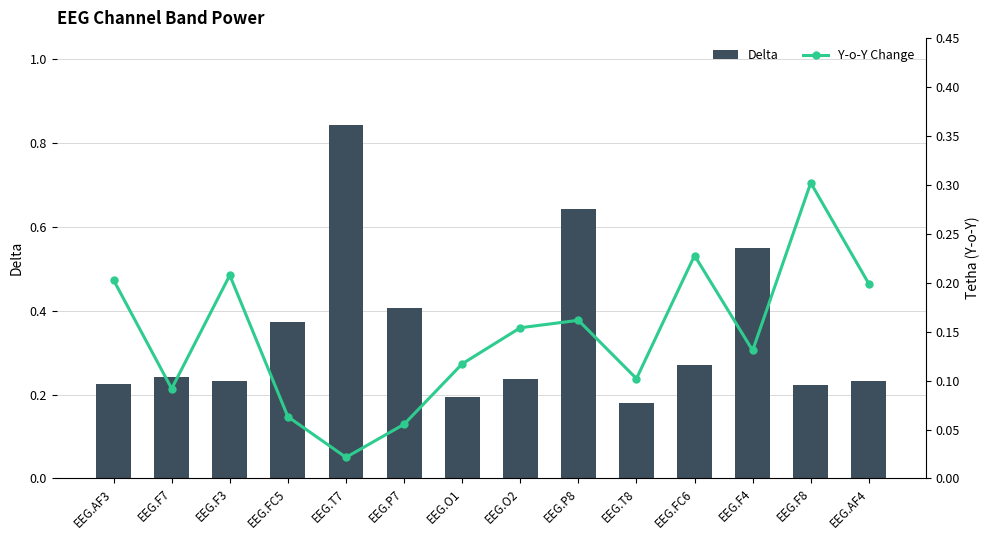

What is the highest value of the Delta series?

0.8